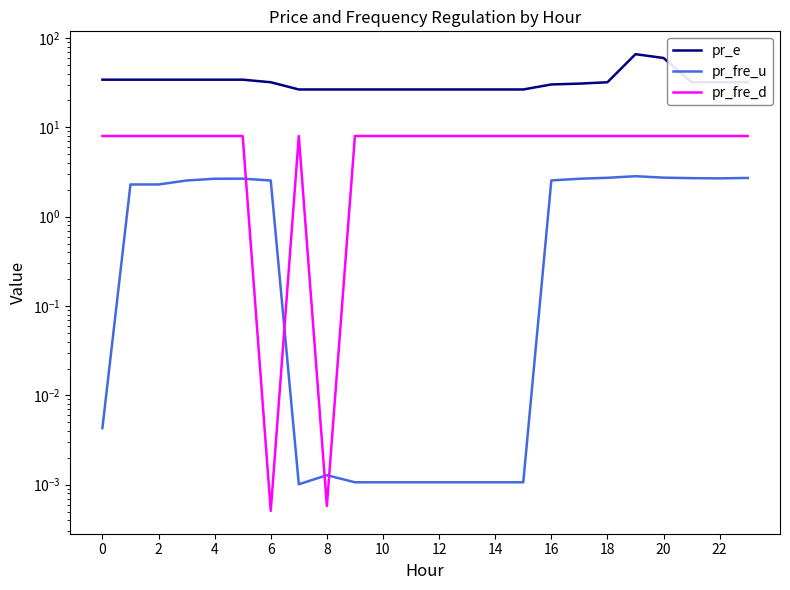

Is it true that pr_fre_d equals 8.0 at 12?

True